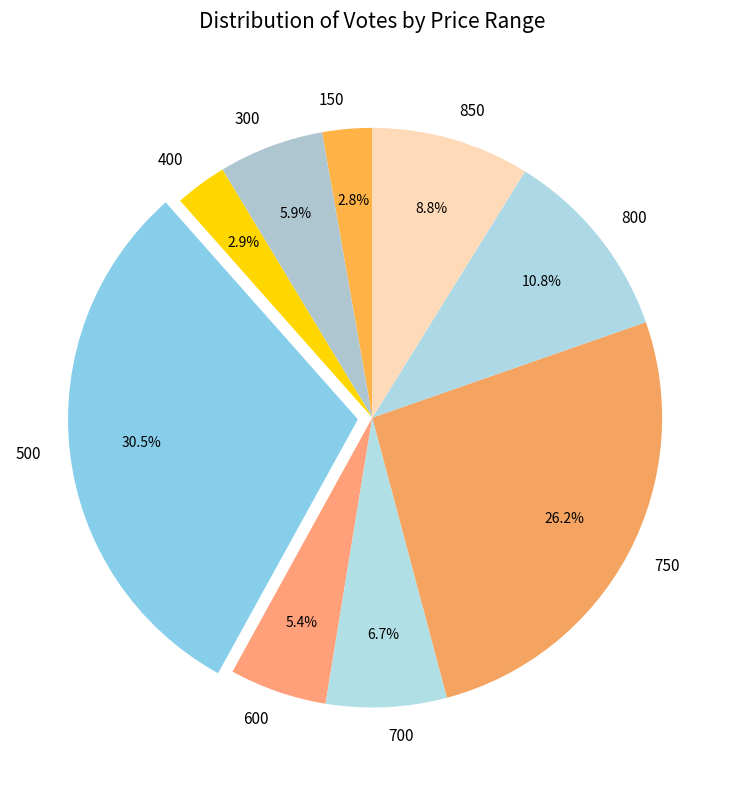

Is 300 the majority of the pie?

No